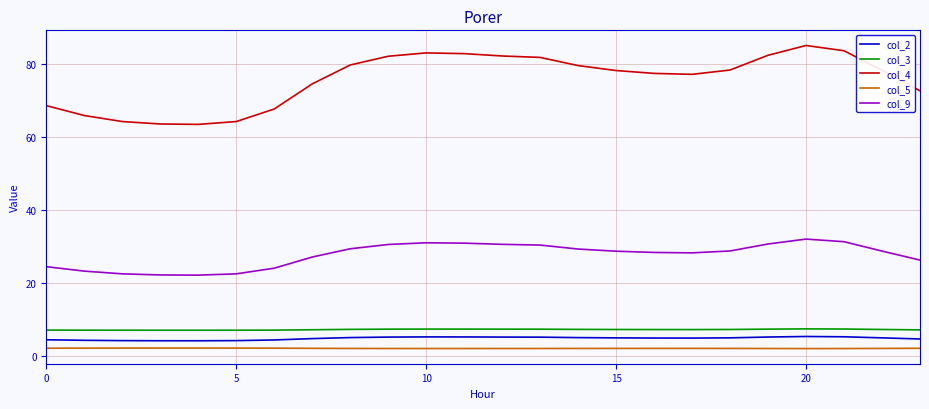

True or false: col_4 and col_5 intersect in this chart.

False